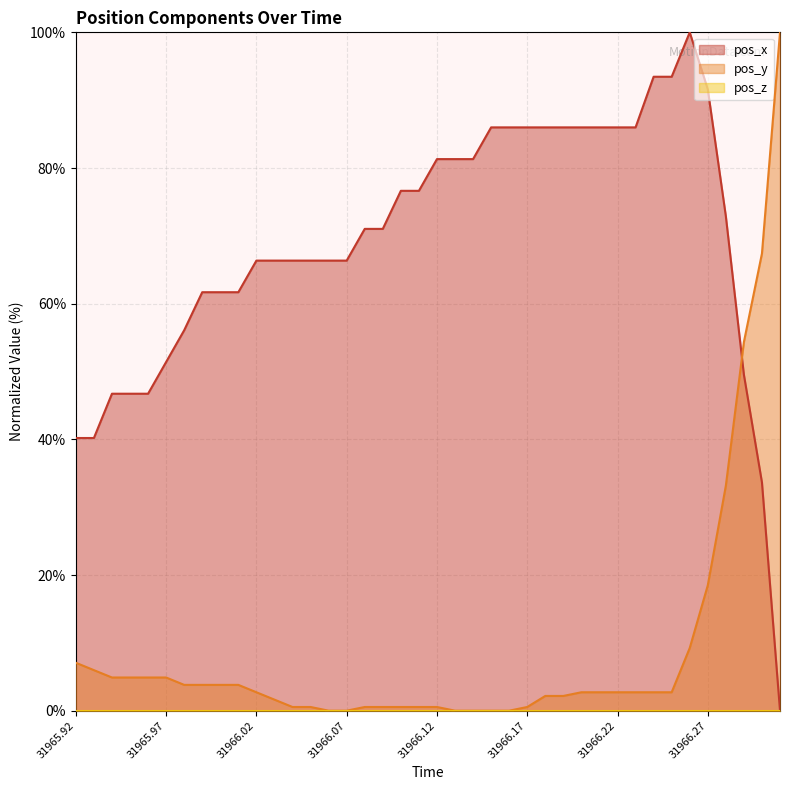

Which series has the largest total across all categories?

pos_x